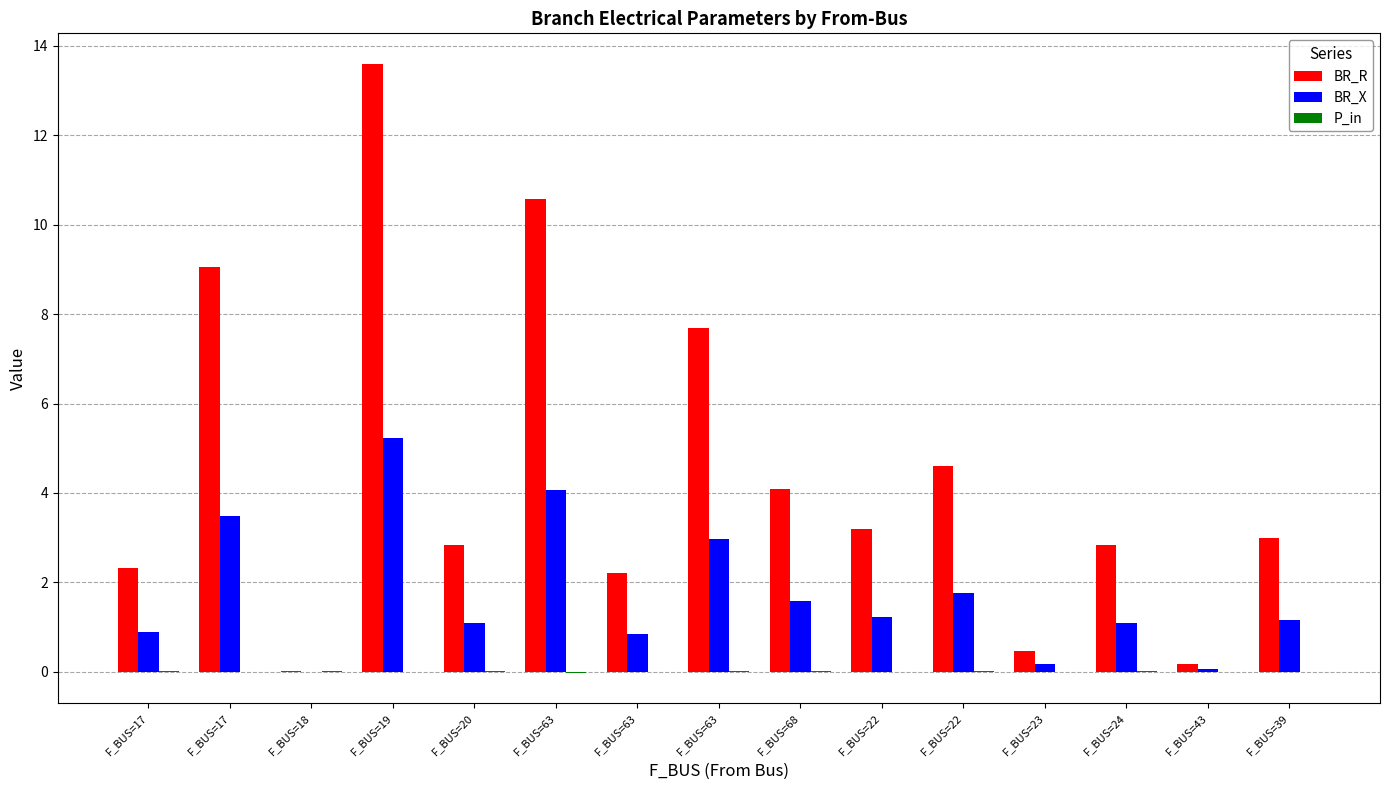

At how many categories does at least one series exceed 12?

1